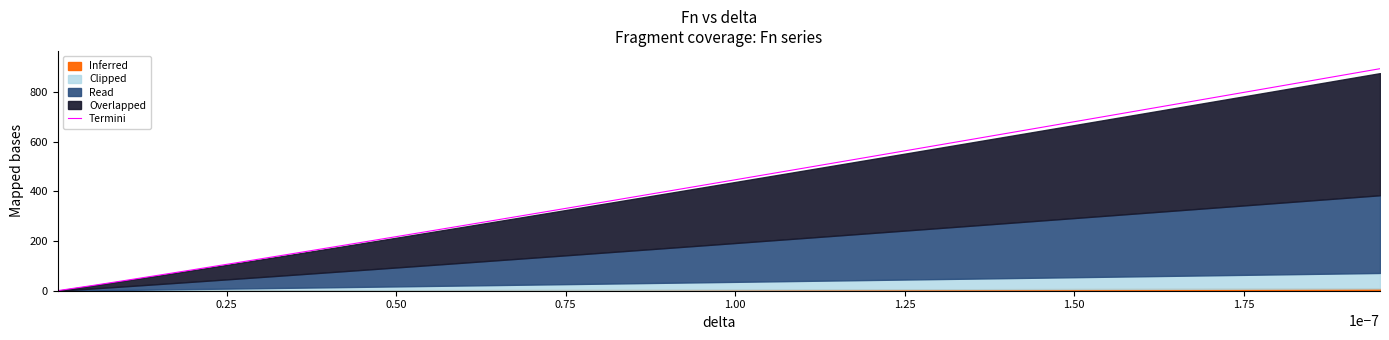

What is the average value?

439.2